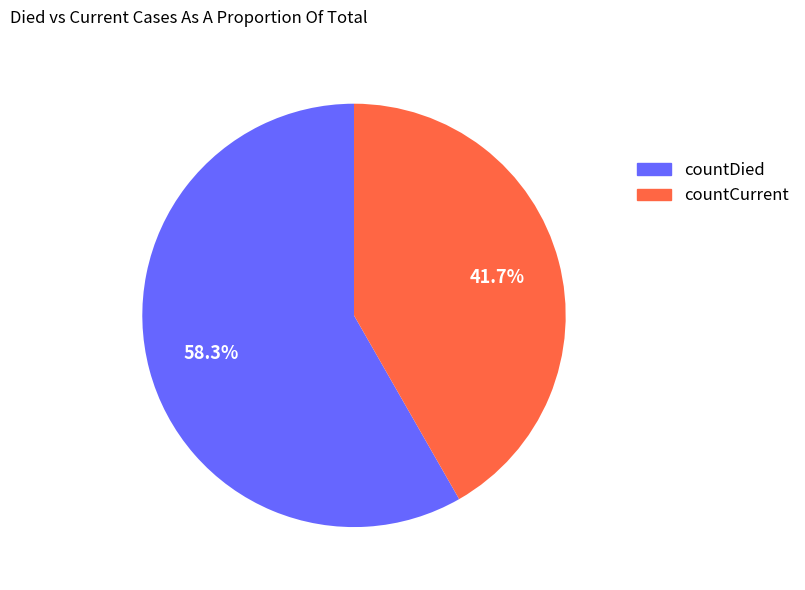

Is it true that countCurrent is 28% of the pie?

False